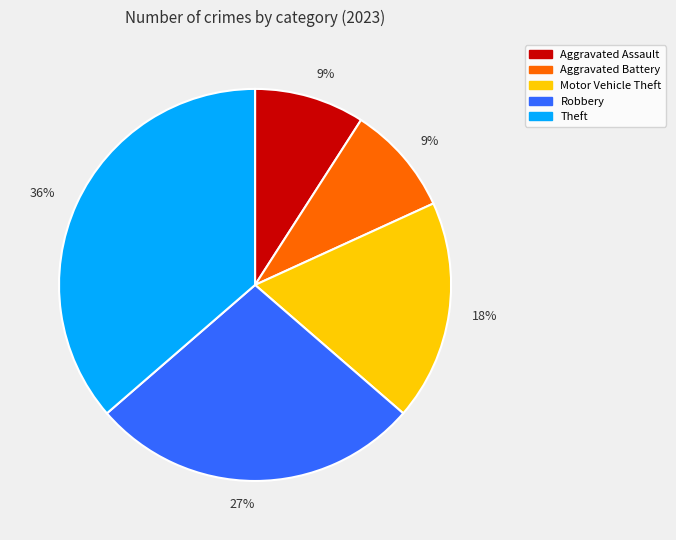

To the nearest percent, what is the average slice percentage?

20%